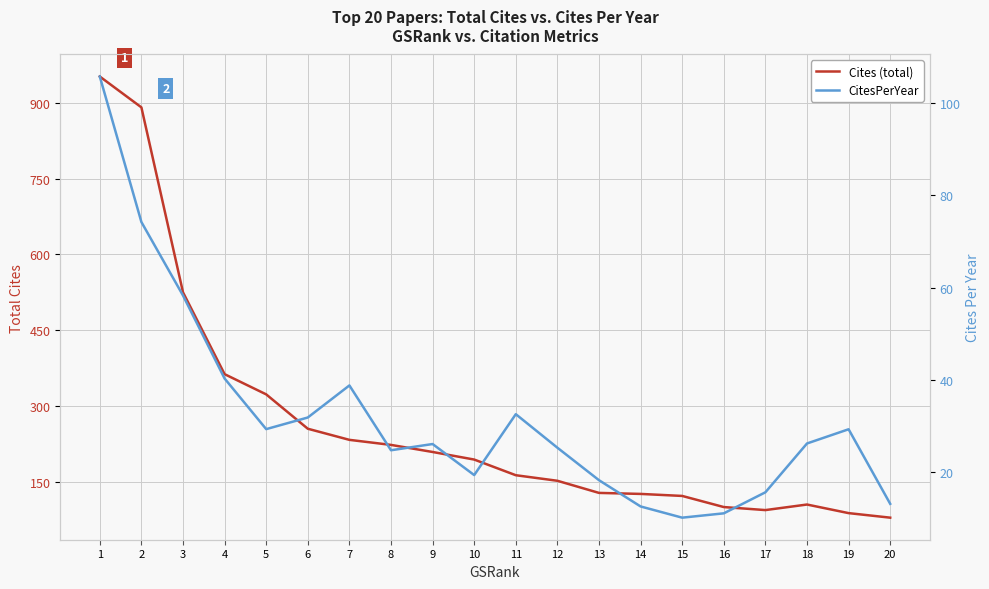

What is the highest value of the Cites (total) series?

952.0